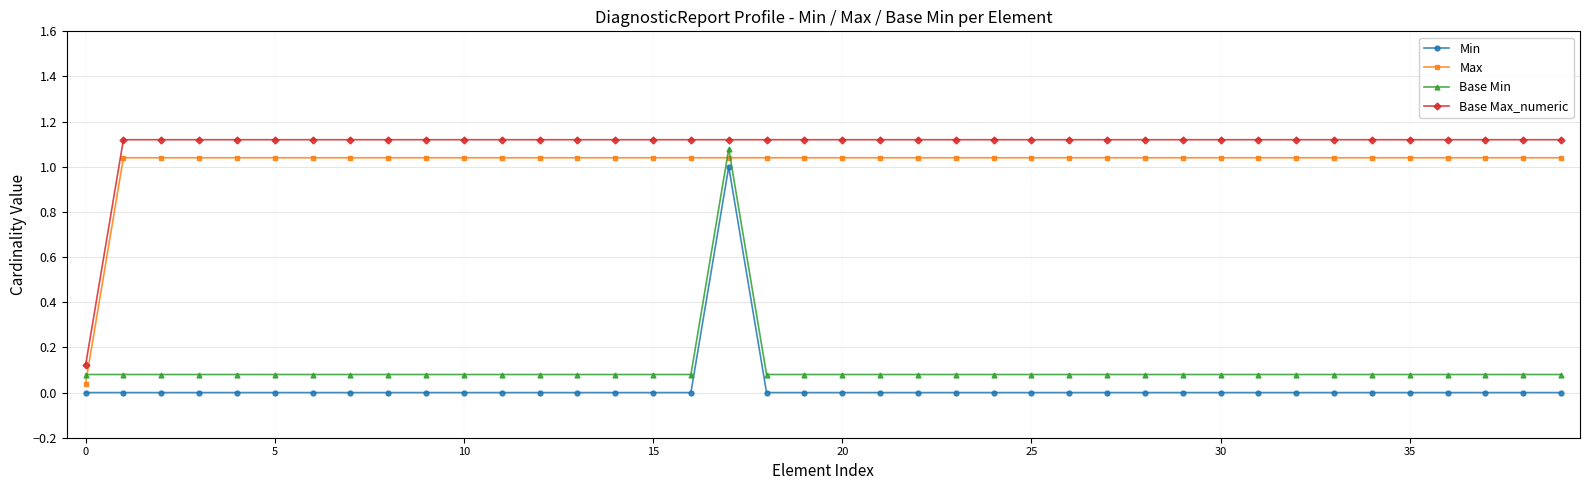

What is the highest value of the Base Min series?

1.1